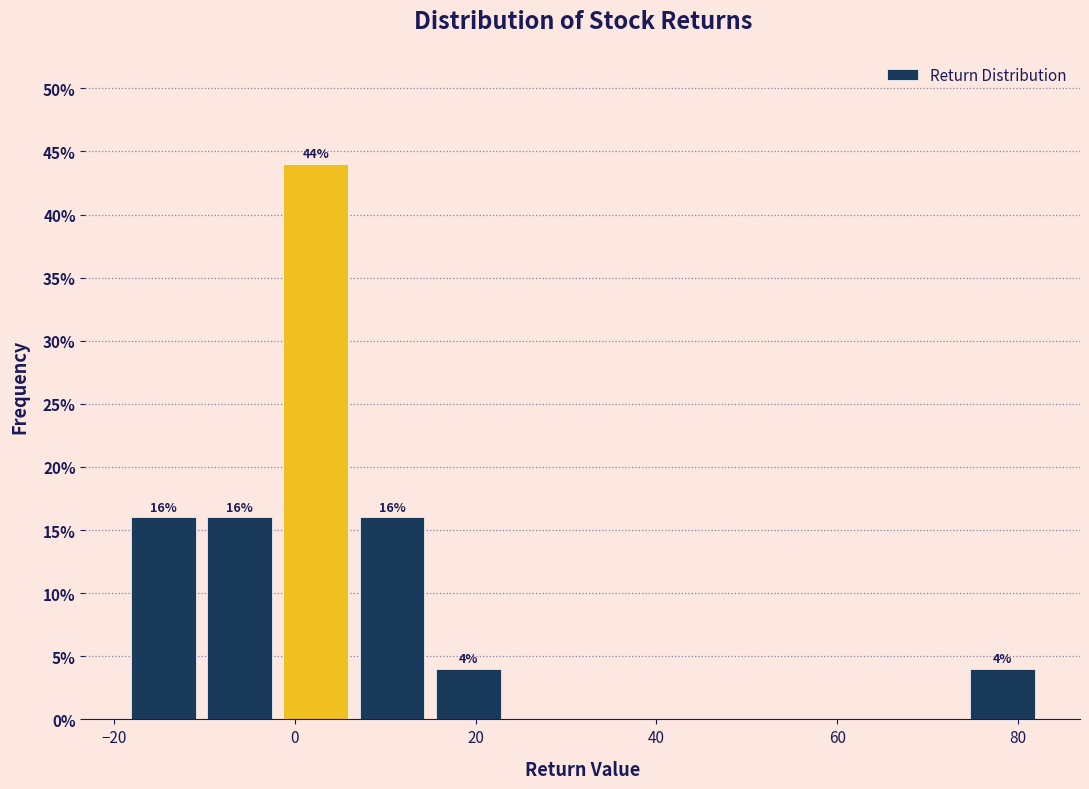

Which range on the x-axis has the tallest bar?

-2 to 6